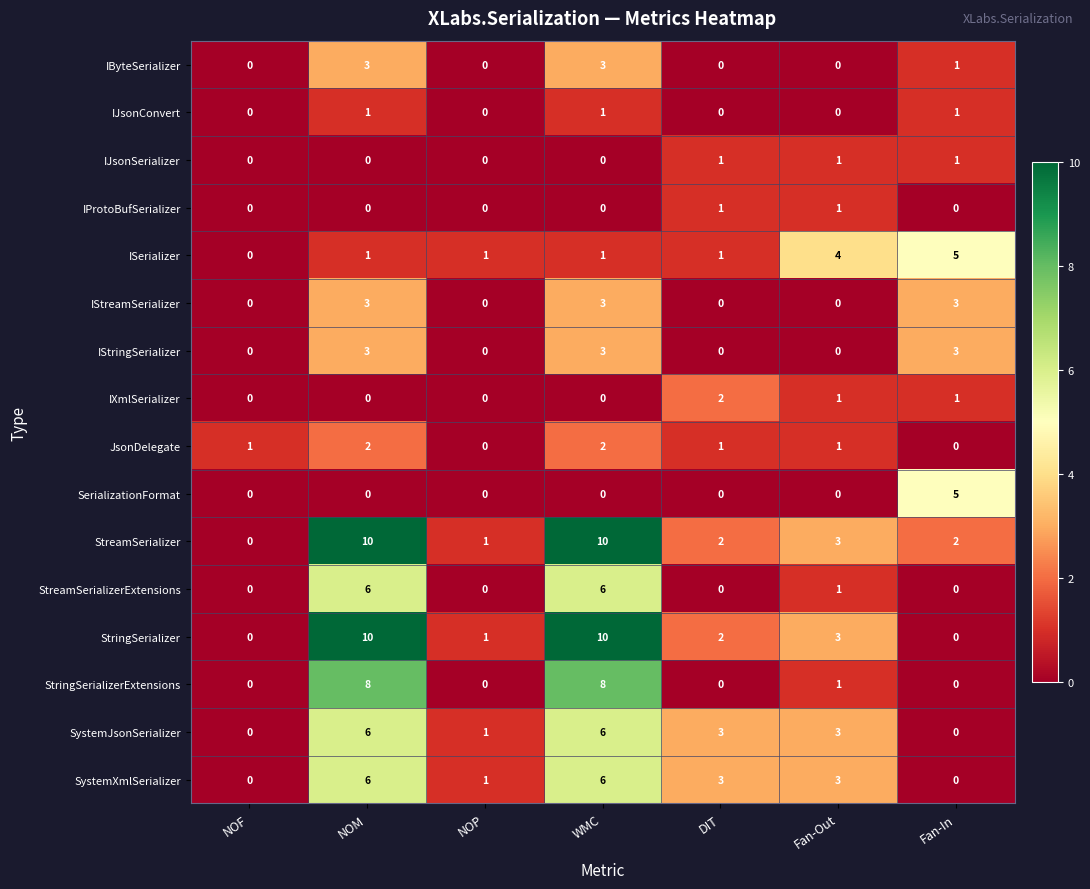

What is the greatest value displayed?

10